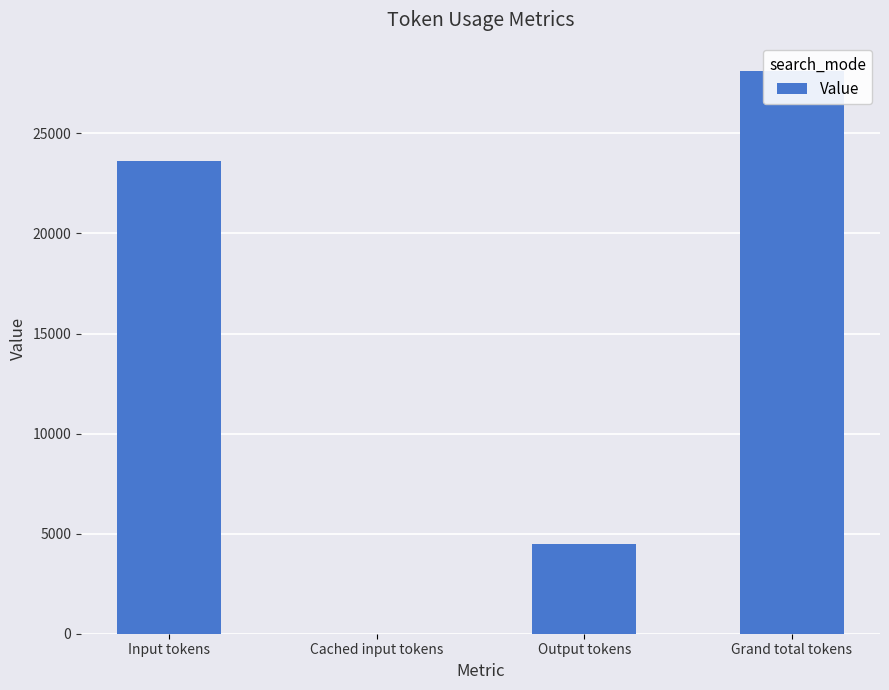

List the labels in order of value, largest first.

Grand total tokens, Input tokens, Output tokens, Cached input tokens